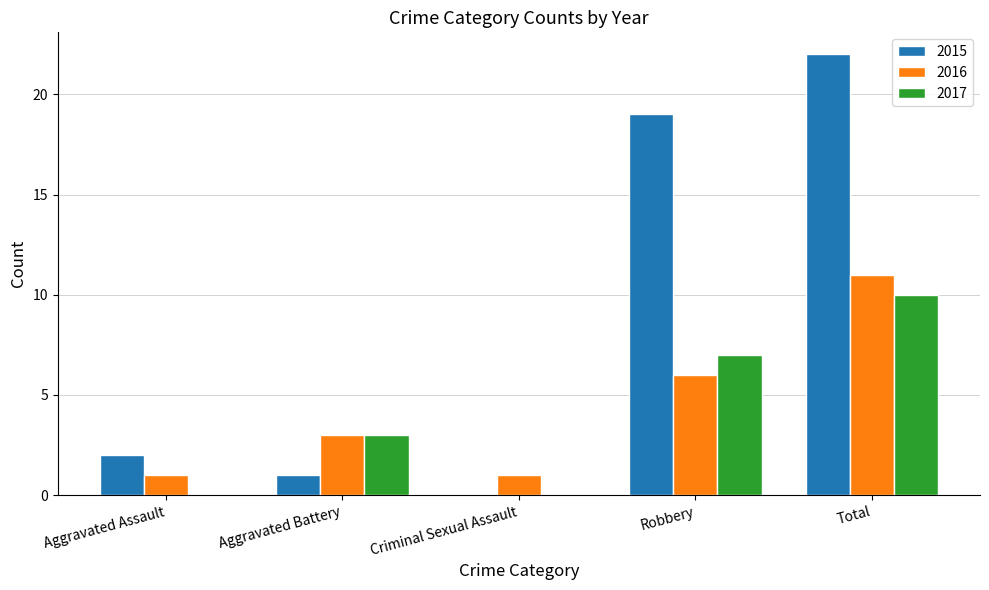

What is the highest value of the 2016 series?

11